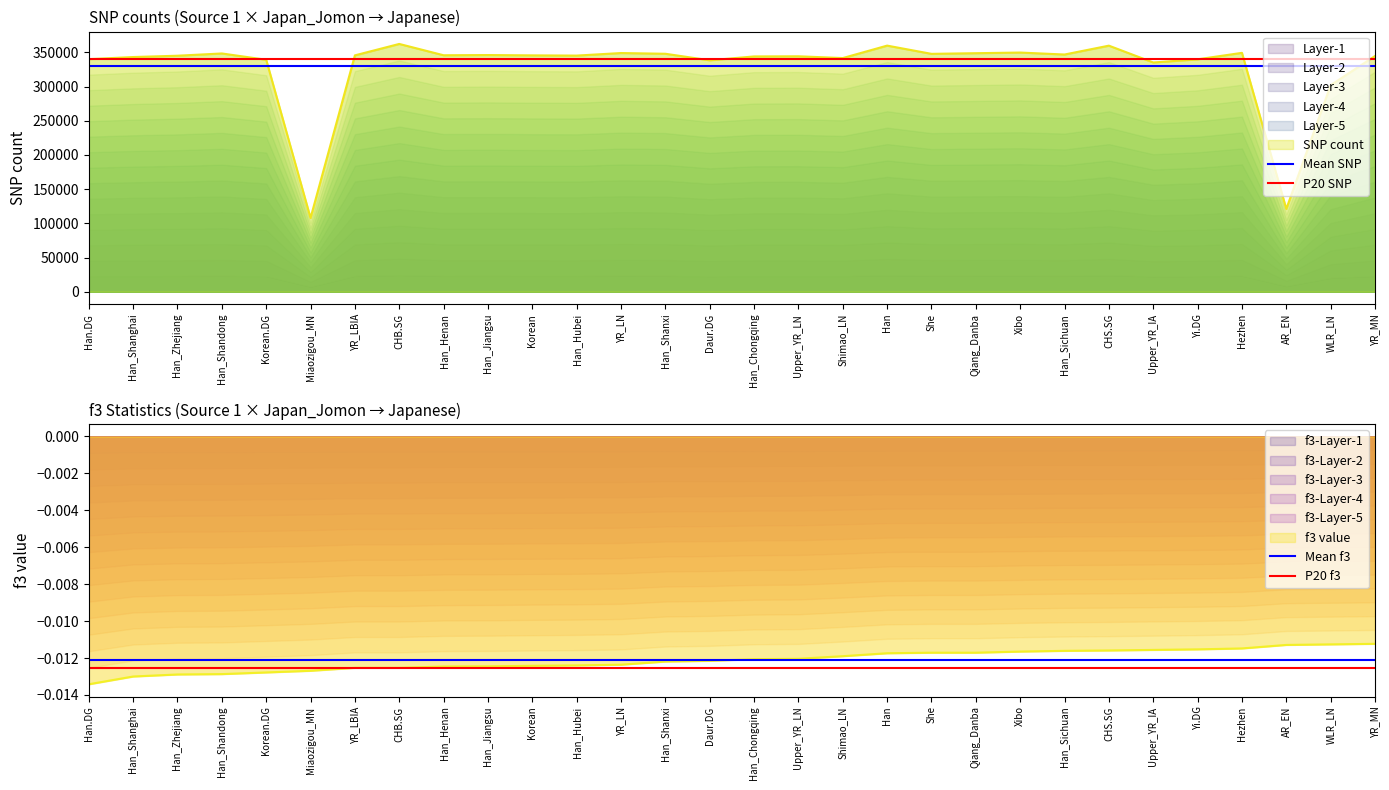

Which category has the highest value in the Mean f3 series?

Han.DG